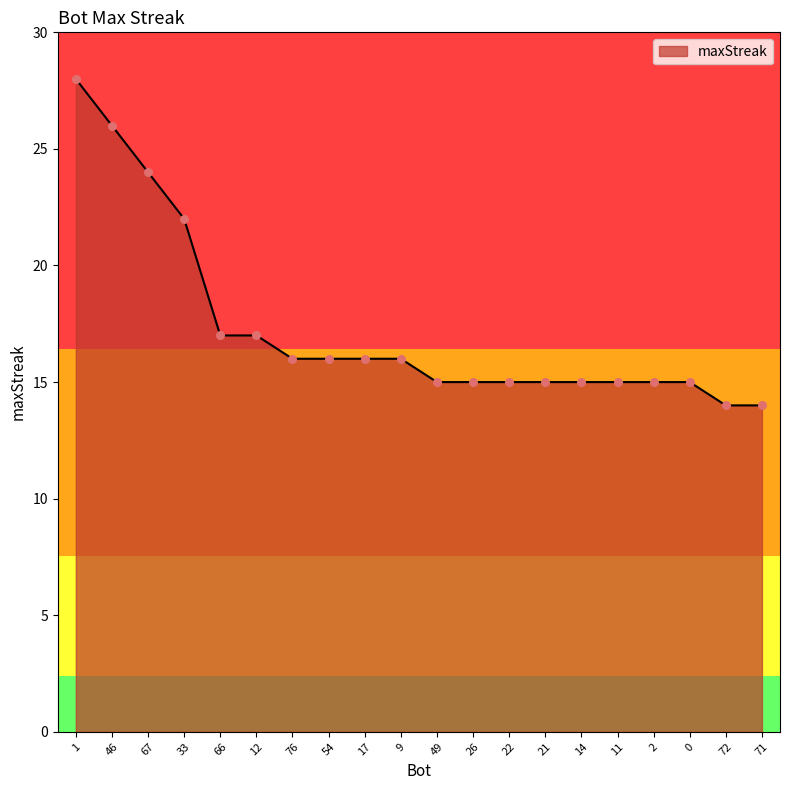

Between 46 and 2, which is larger?

46